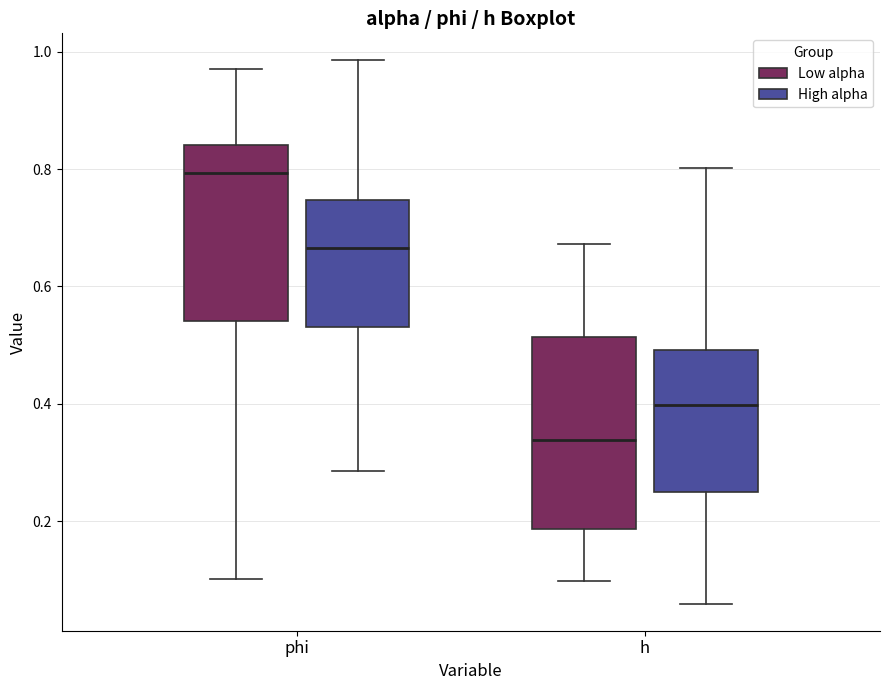

Comparing the boxes themselves (not the whiskers), which one is the tallest?

h (Low alpha)